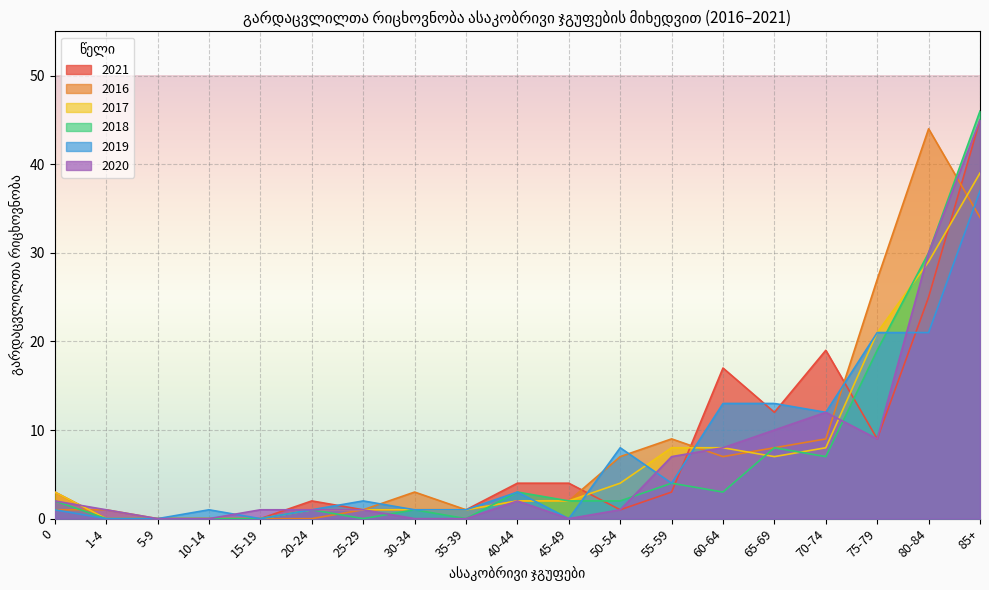

Where does the 2018 (ორივე სქესი) series first go above 2?

40-44